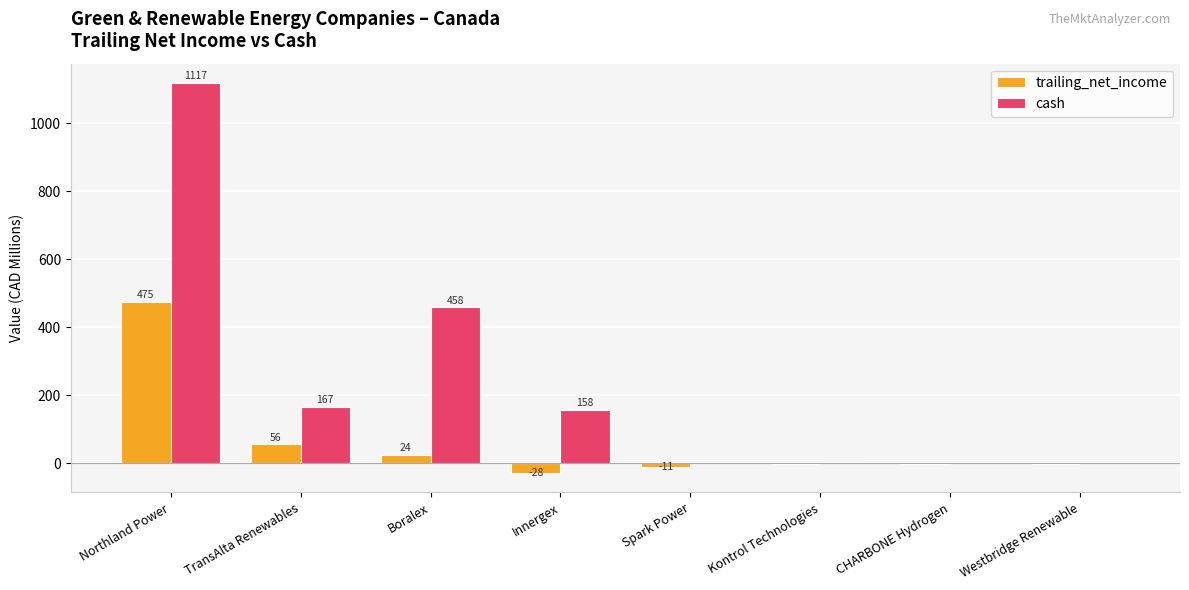

How many categories are shown in the chart?

8